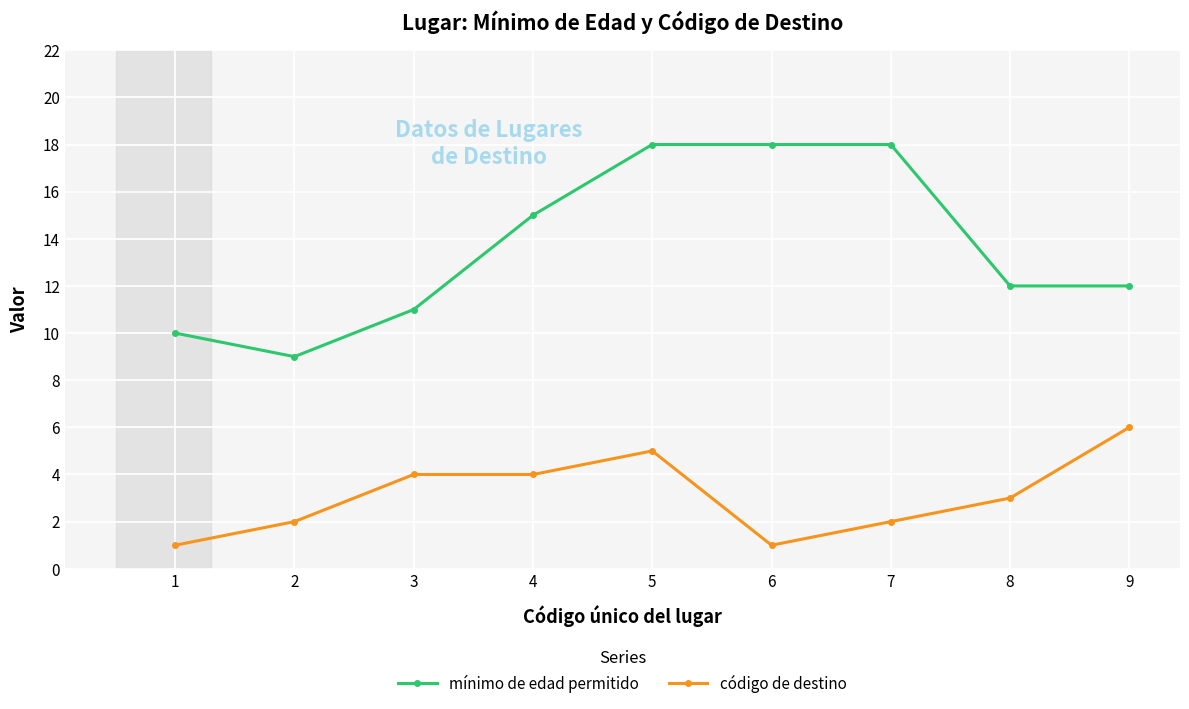

Between 7 and 8, which series saw the biggest shift?

mínimo de edad permitido